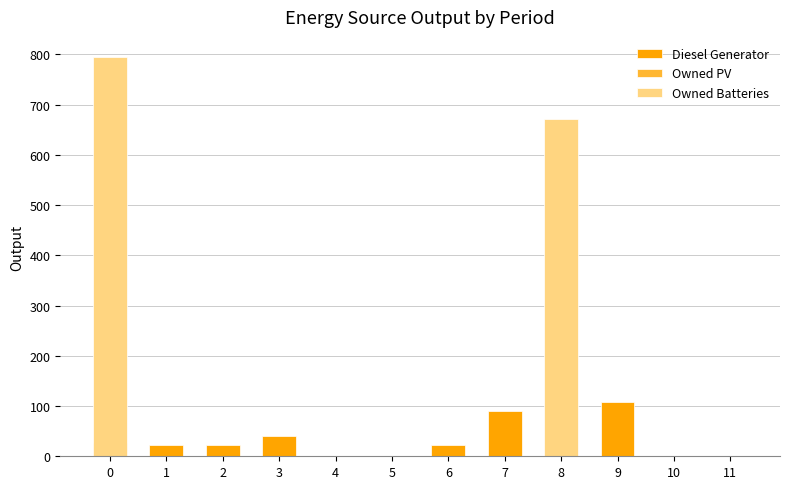

Between 10 and 7, which is larger?

7